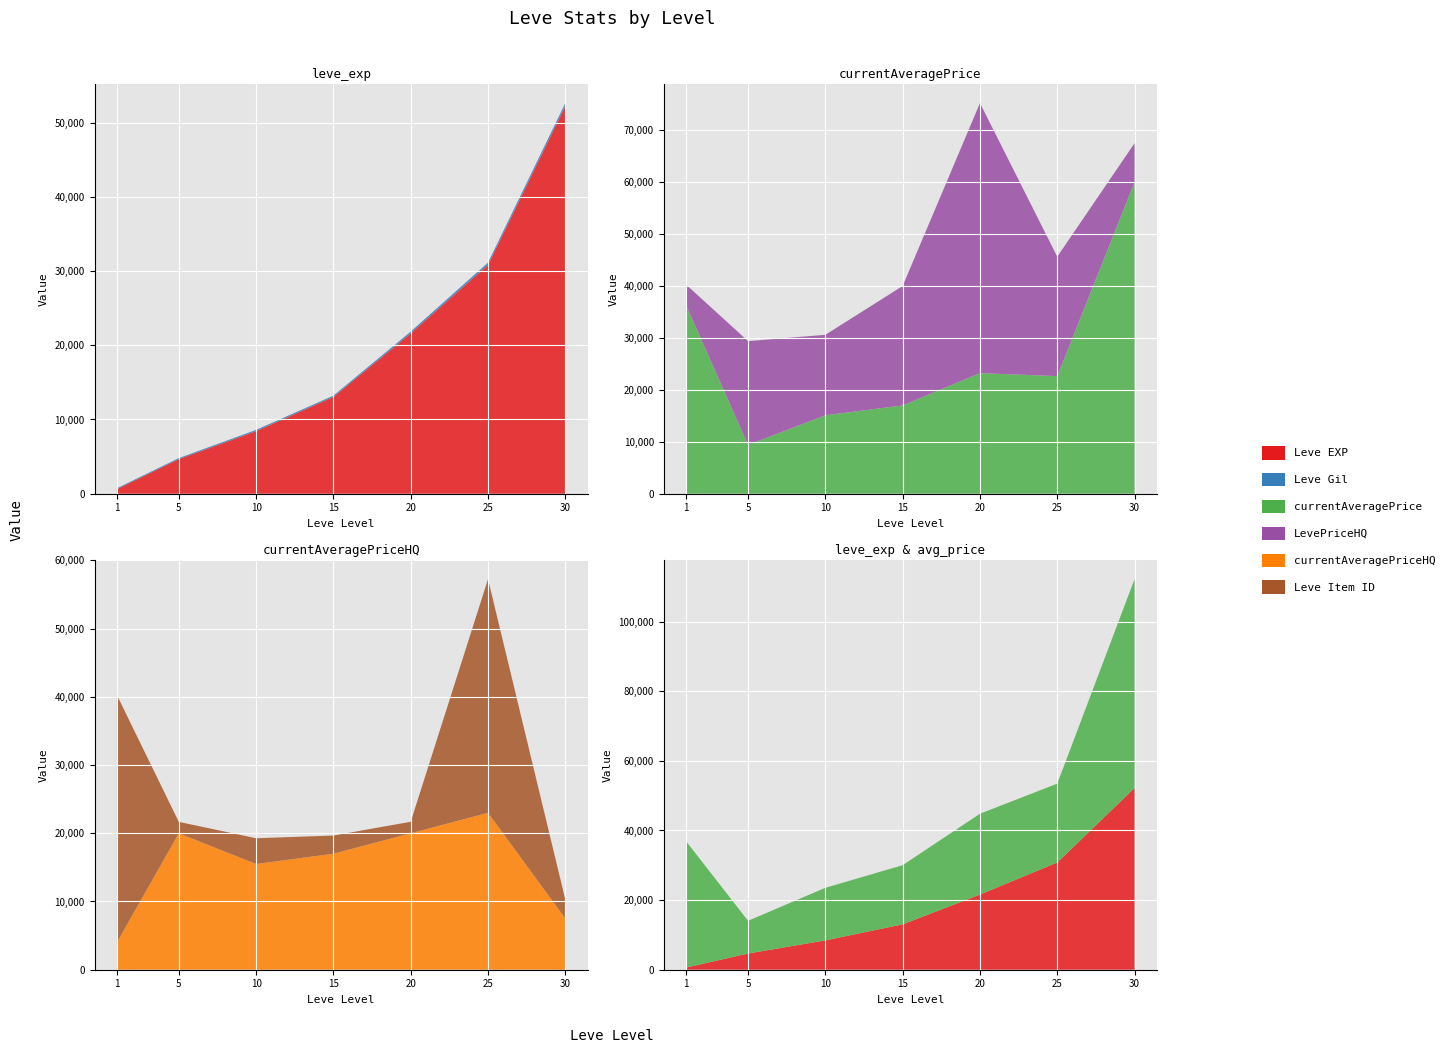

Reading left to right, list all the values displayed in this chart.

Leve EXP: 630	4660	8430	13040	21600	30820	52220
Leve Gil: 112	140	172	174	248	317	410
currentAveragePrice: 36249	9397	15099	16999	23215	22644	60006
LevePriceHQ: 4000	19989	15499	22998	52000	22998	7497
currentAveragePriceHQ: 4000	19989	15499	16999	20000	22998	7497
Leve Item ID: 36249	1685	3772	2672	1688	34261	2767